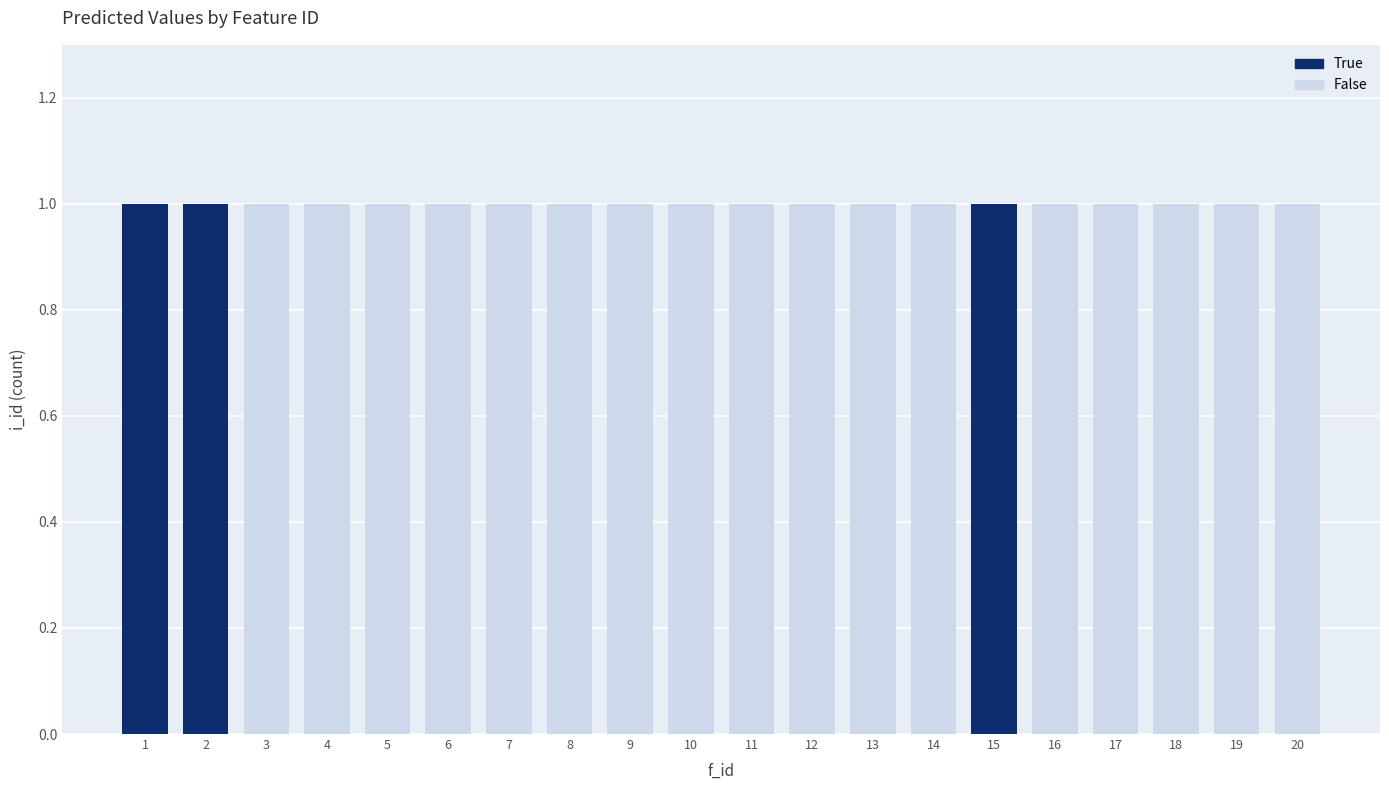

The value of True at 16 is -1. True or false?

False